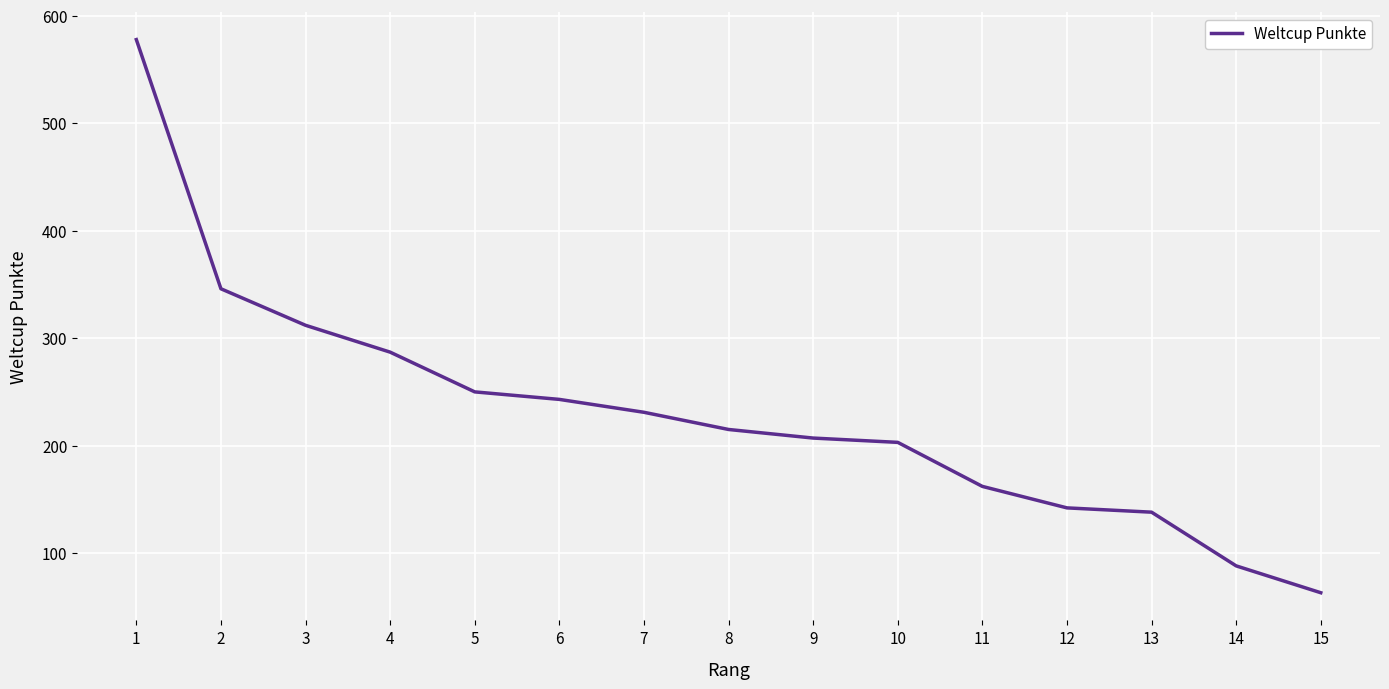

How many distinct data groups are displayed?

1